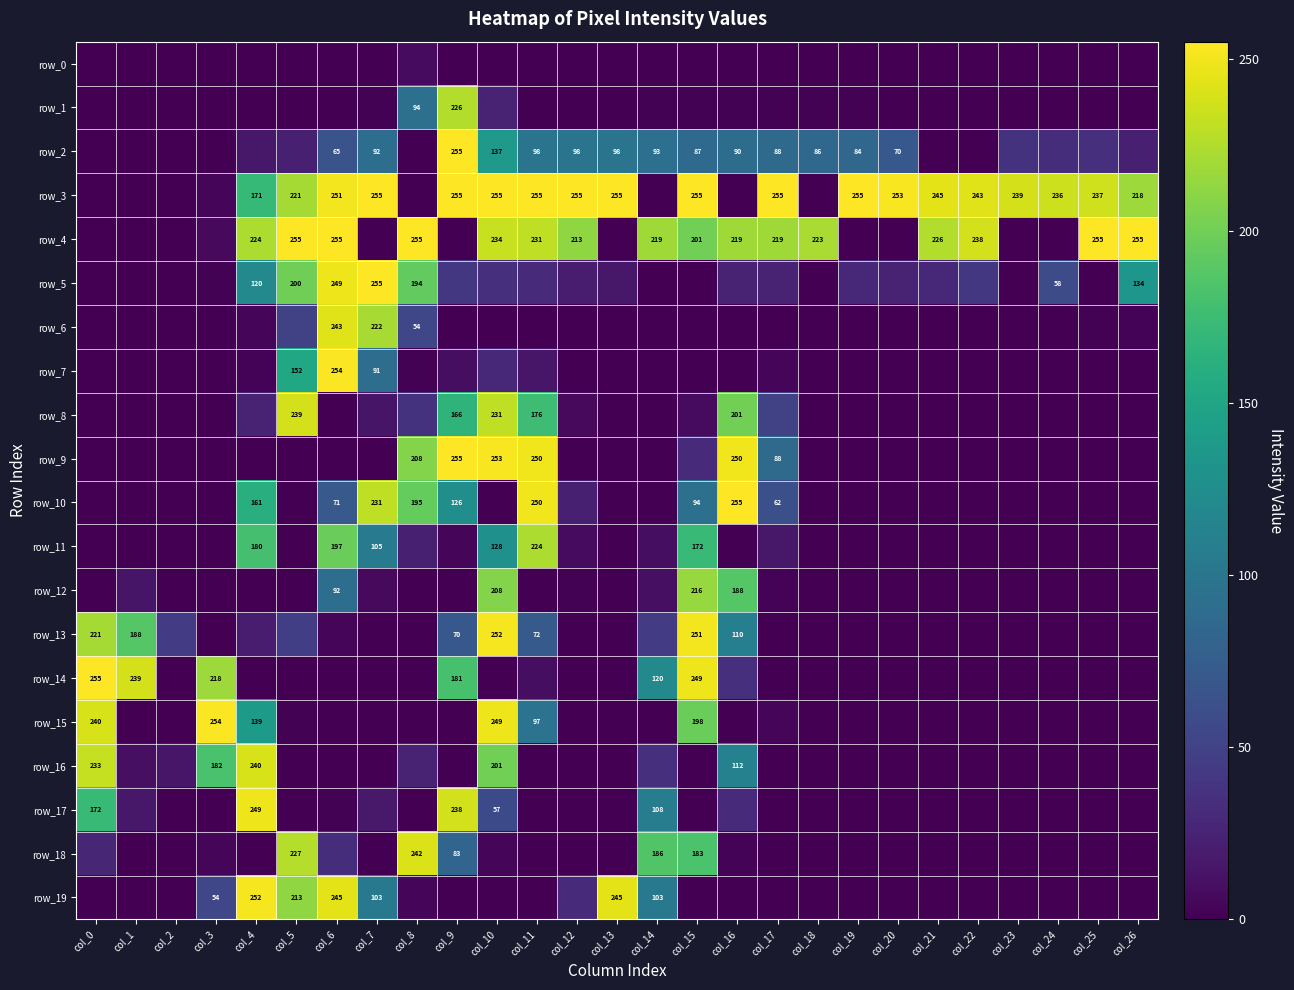

Reading left to right, list all the values displayed in this chart.

row_0: 0	0	0	0	0	0	0	0	7	0	0	0	0	0	0	0	0	0	0	0	0	0	0	0	0	0	0
row_1: 0	0	0	0	0	0	0	1	94	226	24	0	0	0	1	1	1	1	1	1	0	0	0	0	0	0	0
row_2: 0	0	0	0	16	22	65	92	0	255	137	98	98	98	93	87	90	88	86	84	70	0	0	37	33	34	22
row_3: 0	0	0	3	171	221	251	255	0	255	255	255	255	255	0	255	0	255	0	255	253	245	243	239	236	237	218
row_4: 0	0	0	6	224	255	255	0	255	0	234	231	213	0	219	201	219	219	223	0	0	226	238	0	0	255	255
row_5: 0	0	0	1	120	200	249	255	194	41	35	31	19	16	0	0	24	24	0	29	25	29	41	0	58	0	134
row_6: 0	0	0	0	4	49	243	222	54	0	0	0	0	0	0	0	0	0	0	0	0	0	0	0	0	1	2
row_7: 0	0	0	0	2	152	254	91	1	9	29	15	0	0	0	0	0	4	0	0	0	0	0	0	0	0	0
row_8: 0	0	0	0	24	239	0	14	37	166	231	176	6	0	0	7	201	50	0	0	0	0	0	0	0	0	0
row_9: 0	0	0	0	0	0	0	0	208	255	253	250	0	0	0	31	250	88	0	0	0	0	0	0	0	0	0
row_10: 0	0	0	0	161	0	71	231	195	126	0	250	22	0	0	94	255	62	0	0	0	0	0	0	0	0	0
row_11: 0	0	0	0	180	0	197	105	22	3	128	224	7	0	9	172	0	16	0	0	0	0	0	0	0	0	0
row_12: 0	14	0	0	0	0	92	6	0	0	208	0	1	0	10	216	188	2	0	0	0	0	0	0	0	0	0
row_13: 221	188	45	0	19	47	4	0	0	70	252	72	0	0	44	251	110	0	0	0	0	0	0	0	0	0	0
row_14: 255	239	0	218	0	0	0	0	0	181	0	9	0	0	120	249	35	0	0	0	0	0	0	0	0	0	0
row_15: 240	0	0	254	139	1	0	0	0	0	249	97	0	0	0	198	0	4	0	0	0	0	0	0	0	0	0
row_16: 233	10	15	182	240	0	0	0	25	0	201	0	0	0	34	0	112	0	0	0	0	0	0	0	0	0	0
row_17: 172	16	0	0	249	0	1	17	0	238	57	0	0	0	108	0	31	0	0	0	0	0	0	0	0	0	0
row_18: 27	0	0	4	0	227	33	0	242	83	3	0	0	0	186	183	2	0	0	0	0	0	0	0	0	0	0
row_19: 0	0	0	54	252	213	245	103	3	0	0	0	30	245	103	0	0	0	0	0	0	0	0	0	0	0	0